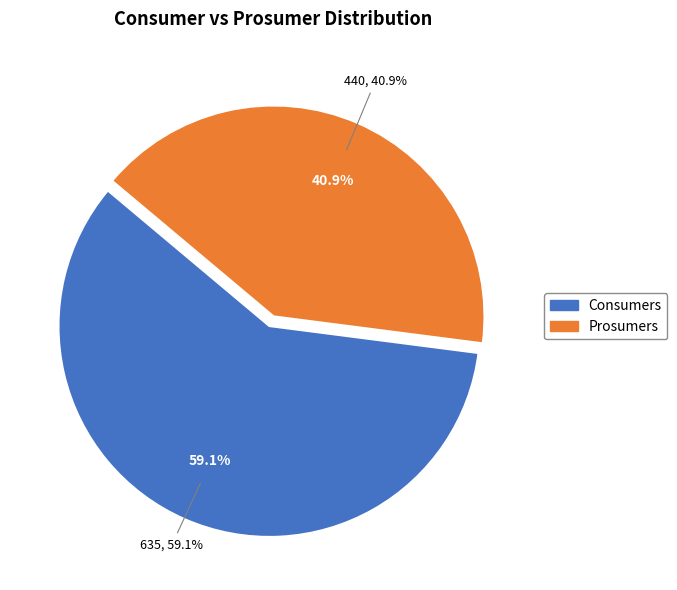

Combined, what portion of the pie is Consumers and Prosumers?

100.0%